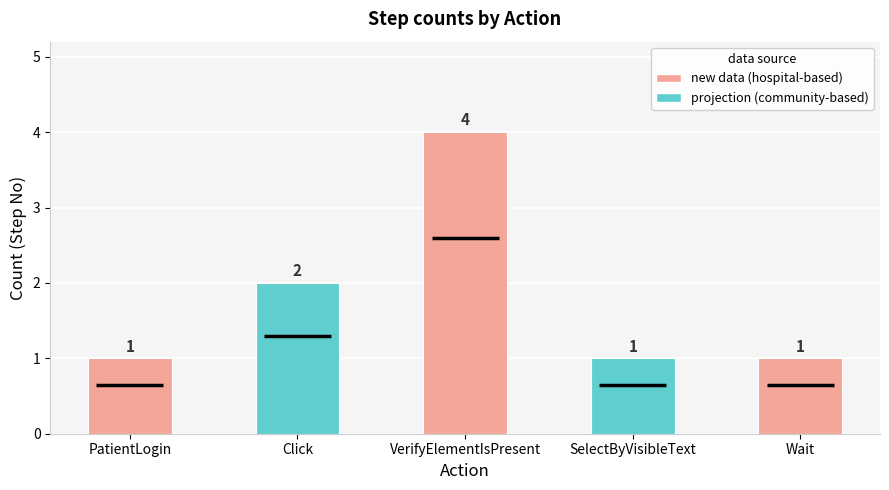

Which category has the lowest value across all series?

PatientLogin